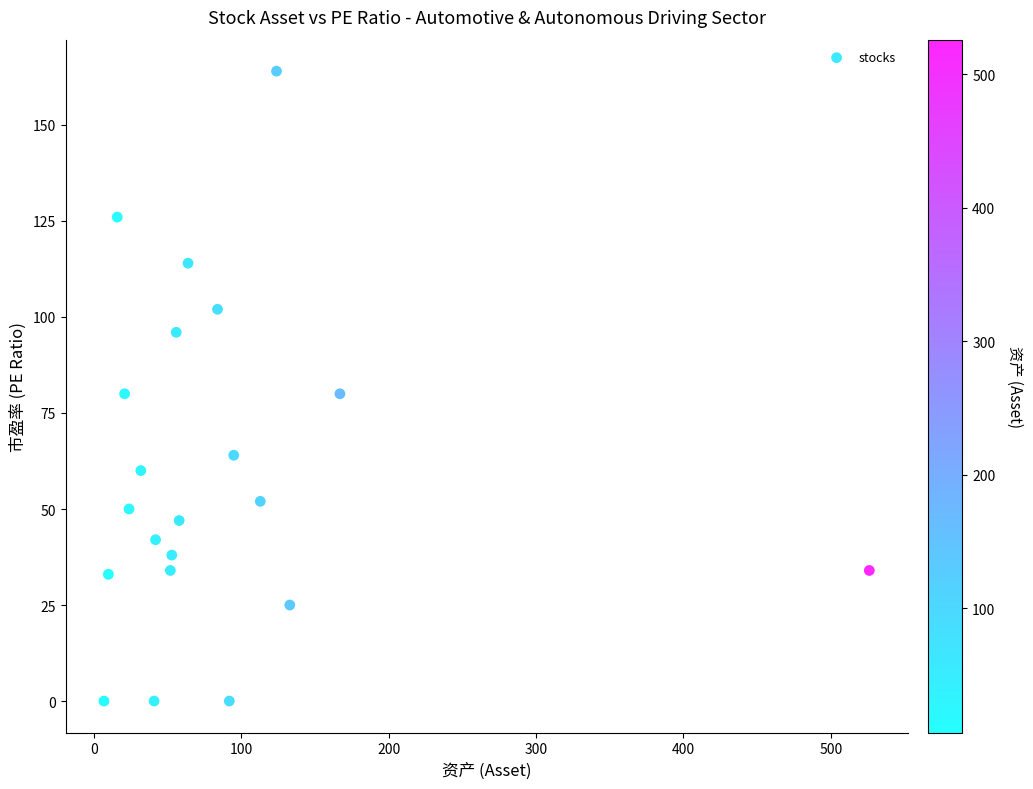

What is the range of X values (max minus min)?

519